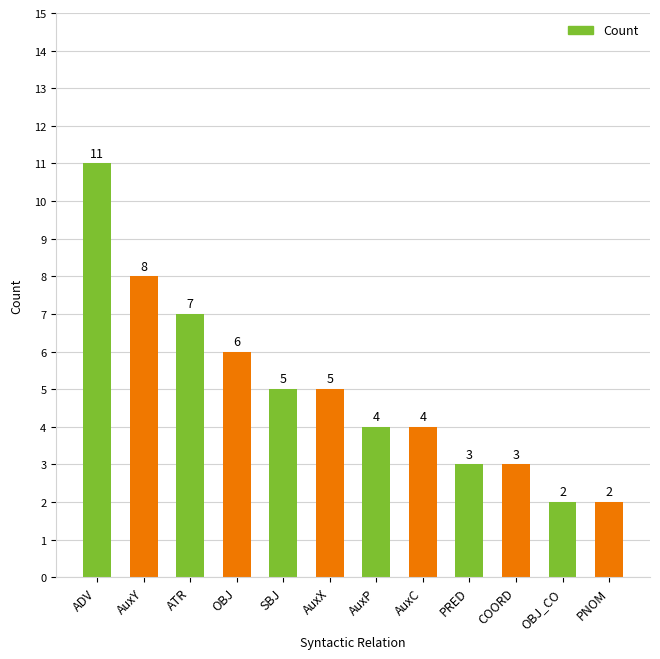

What is the sum of the values at PNOM and OBJ_CO?

4